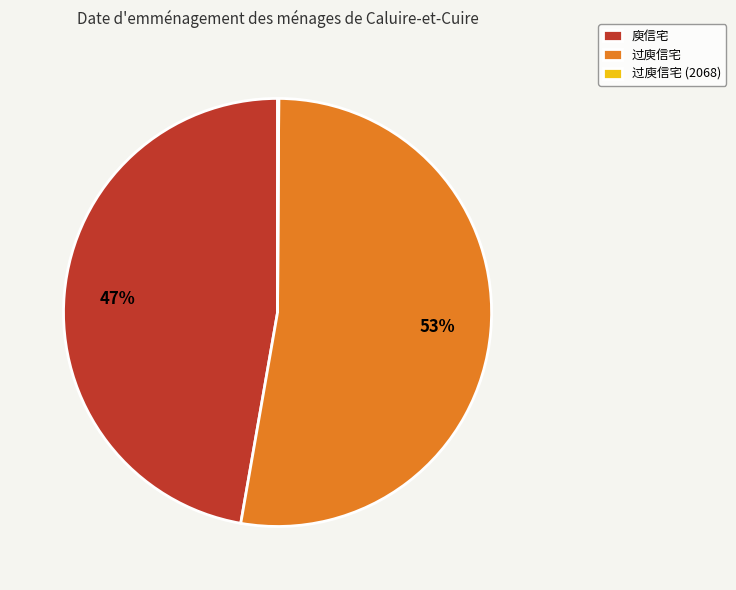

Which slice represents more than half of the pie?

过庾信宅